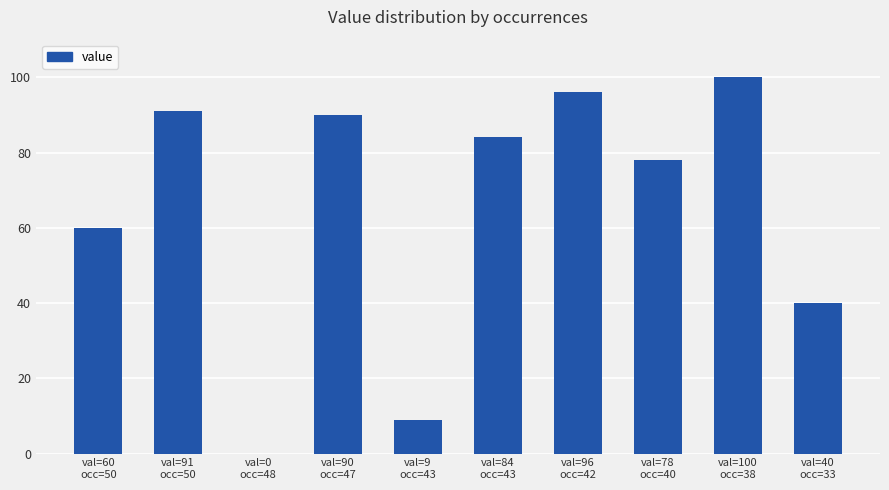

Is it true that the value at val=9
occ=43 is 9?

True